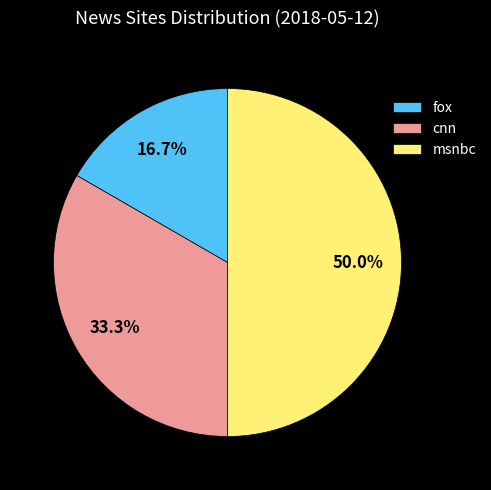

What portion of the pie excludes fox?

83.3%